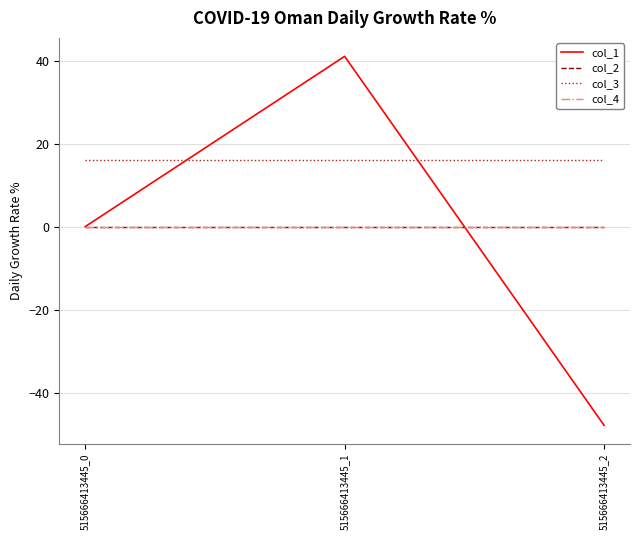

At which category is the sum across all series the highest?

515666413445_1